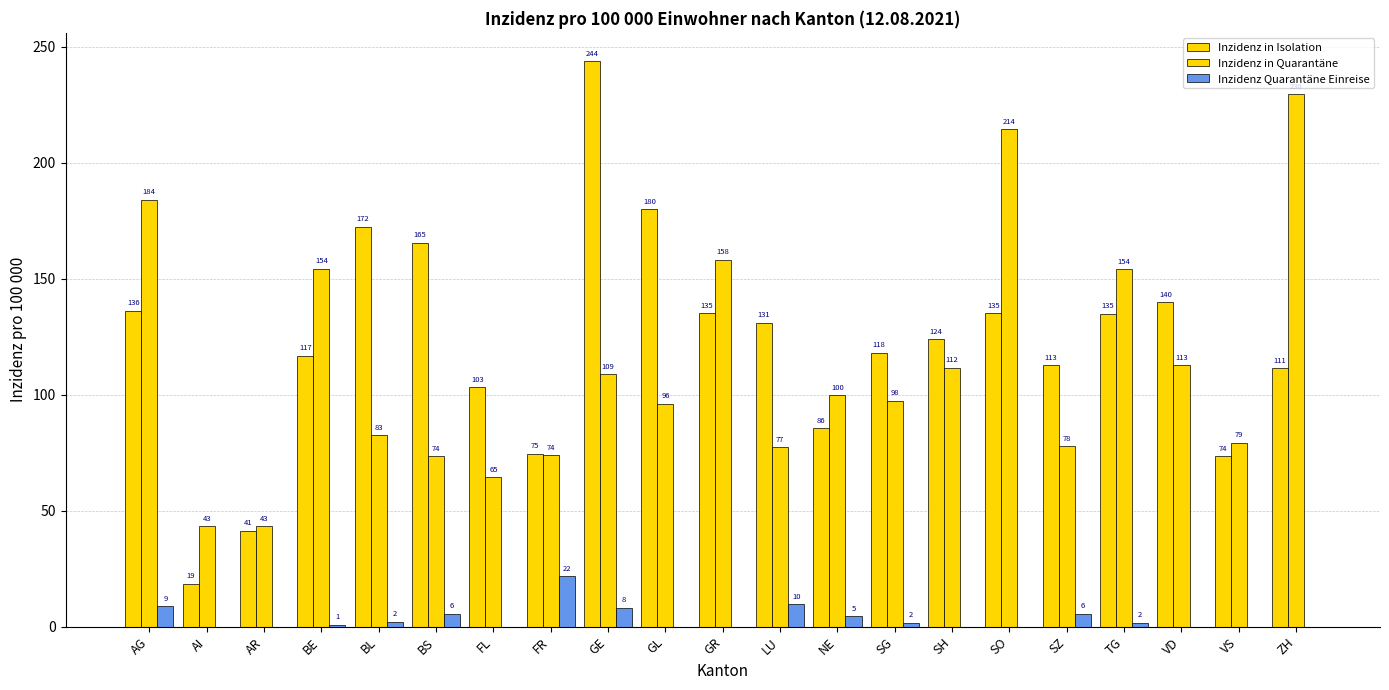

List the labels in order of Inzidenz in Quarantäne value, smallest first.

AR, AI, FL, BS, FR, LU, SZ, VS, BL, GL, SG, NE, GE, SH, VD, TG, BE, GR, AG, SO, ZH